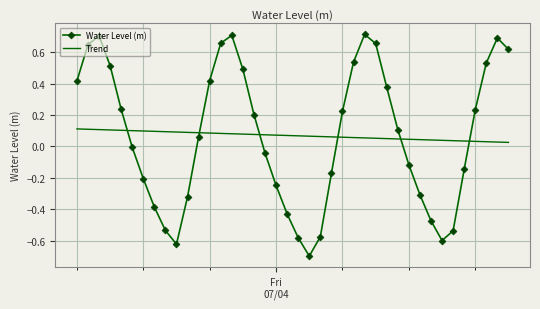

How many interior local valleys does the Water Level (m) series have?

3